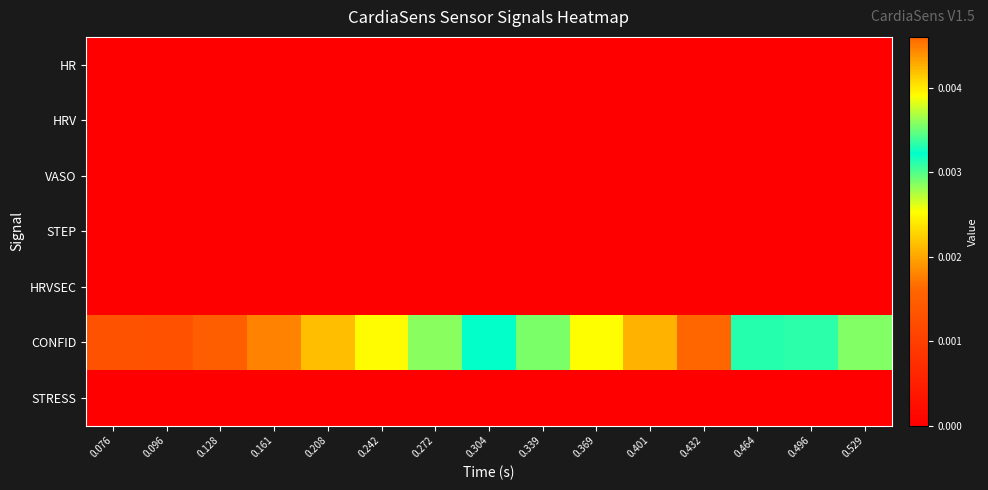

Which series changed the most between 0.128 and 0.208?

CONFID